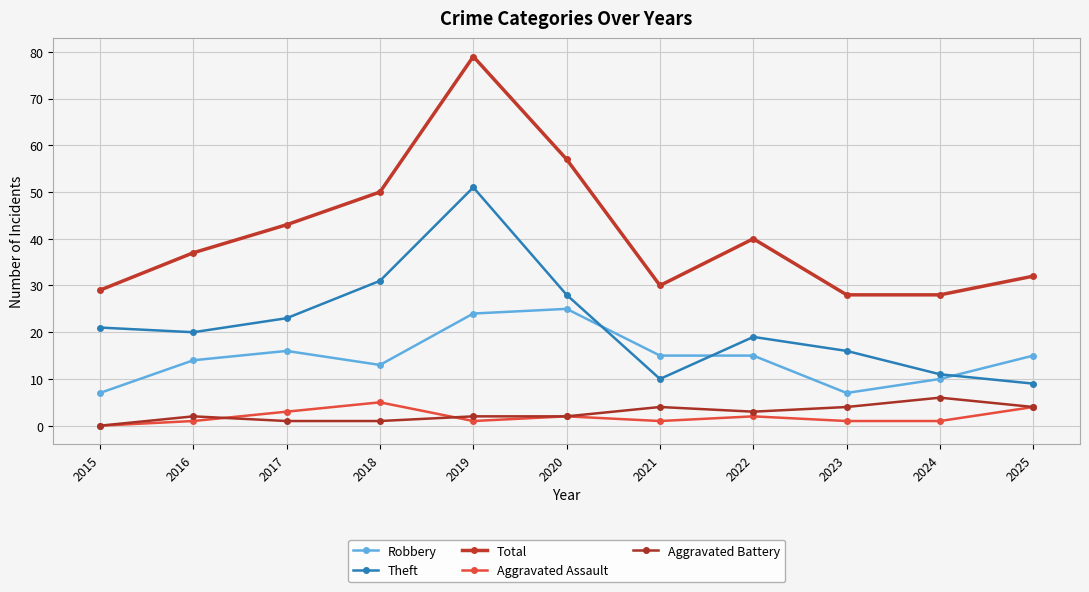

At which label does Theft first exceed 20?

2015